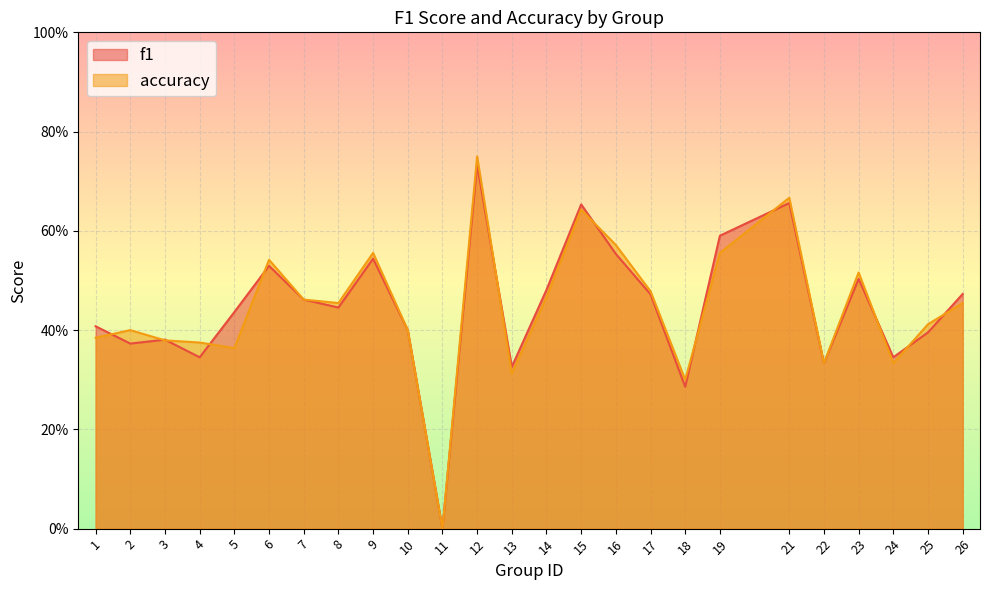

At which category does f1 reach its first local valley?

2